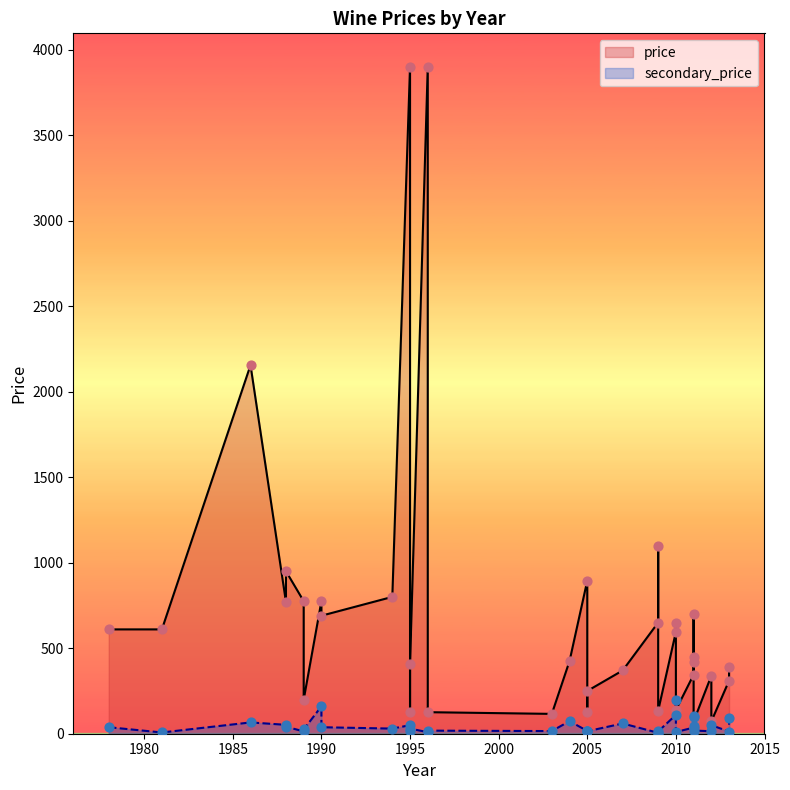

At how many categories does at least one series exceed 2501?

2